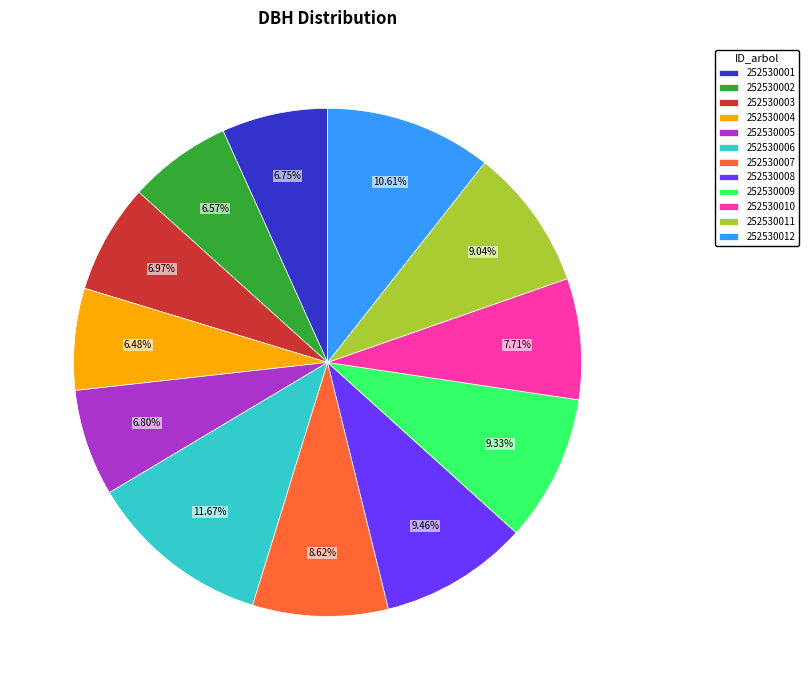

Which slice is the largest?

252530006